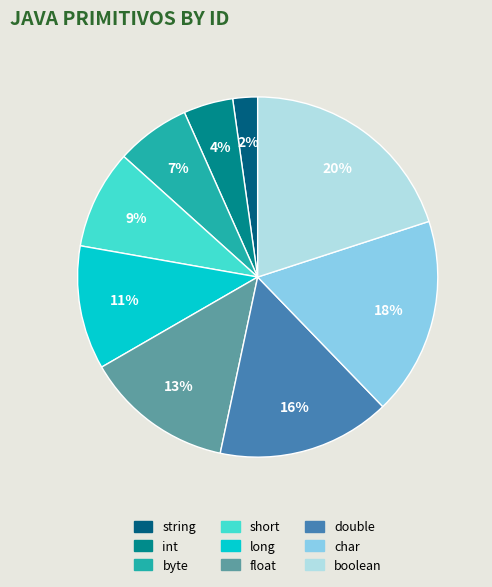

Is there any slice that represents more than half of the pie?

No